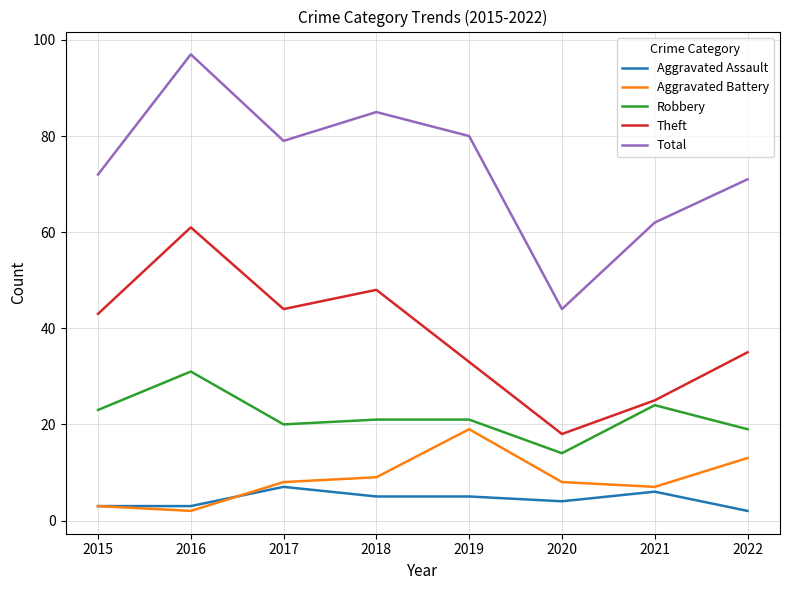

Does the chart have visible grid lines?

Yes